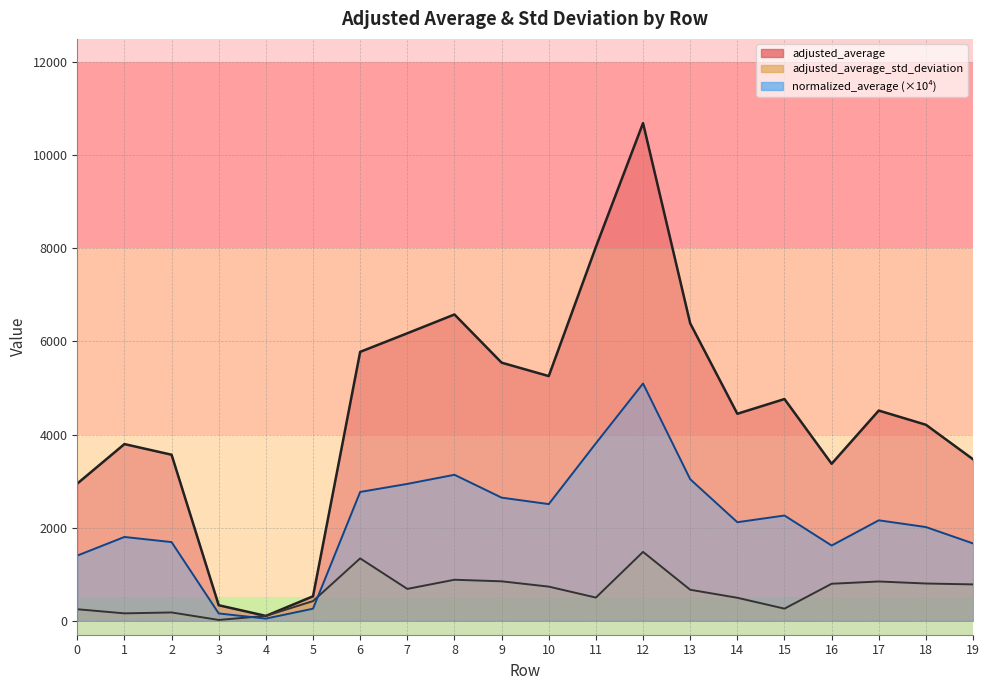

What is the sum of all adjusted_average_std_deviation_line values?

12232.0